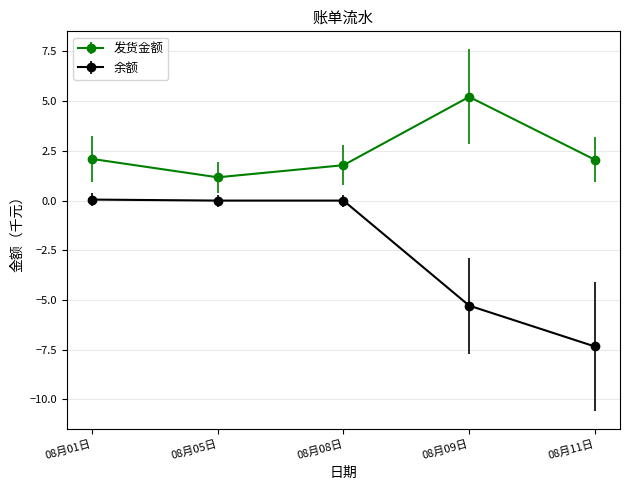

List the series in order of their peak value, highest first.

发货金额, 余额